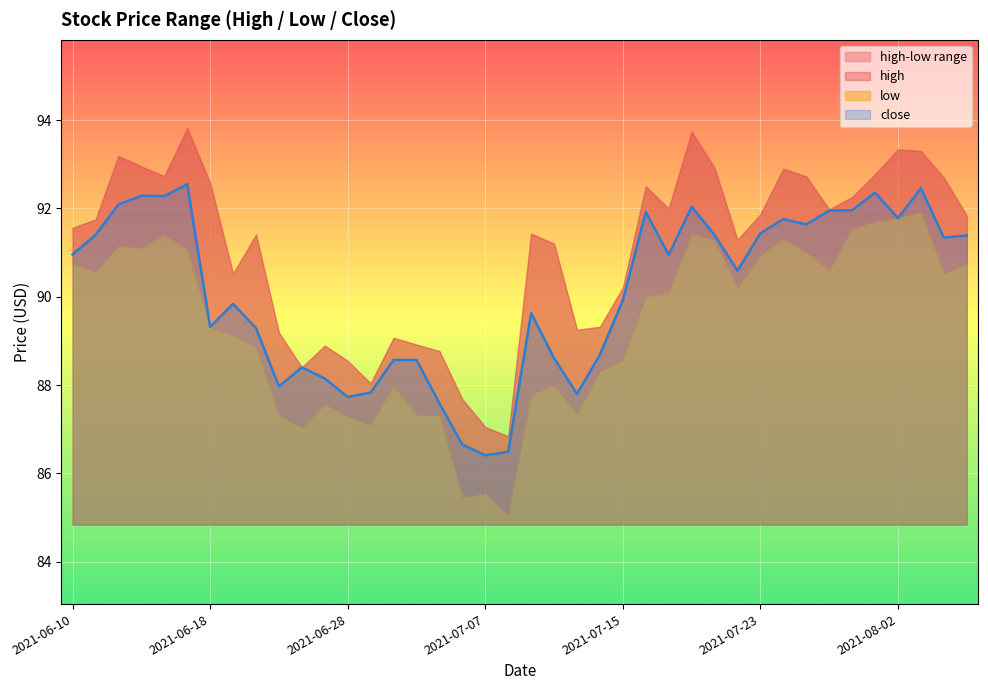

Reading right to left, list all the values displayed in this chart.

high: 2021-08-05=91.8	2021-08-04=92.7	2021-08-03=93.3	2021-08-02=93.3	2021-07-30=92.8	2021-07-29=92.3	2021-07-28=92.0	2021-07-27=92.7	2021-07-26=92.9	2021-07-23=91.9	2021-07-22=91.3	2021-07-21=92.9	2021-07-20=93.7	2021-07-19=92.0	2021-07-16=92.5	2021-07-15=90.2	2021-07-14=89.3	2021-07-13=89.3	2021-07-12=91.2	2021-07-09=91.4	2021-07-08=86.8	2021-07-07=87.0	2021-07-06=87.7	2021-07-02=88.8	2021-07-01=88.9	2021-06-30=89.1	2021-06-29=88.0	2021-06-28=88.5	2021-06-25=88.9	2021-06-24=88.4	2021-06-23=89.2	2021-06-22=91.4	2021-06-21=90.5	2021-06-18=92.6	2021-06-17=93.8	2021-06-16=92.7	2021-06-15=93.0	2021-06-14=93.2	2021-06-11=91.8	2021-06-10=91.6
low: 2021-08-05=90.7	2021-08-04=90.5	2021-08-03=91.9	2021-08-02=91.8	2021-07-30=91.7	2021-07-29=91.5	2021-07-28=90.6	2021-07-27=91.0	2021-07-26=91.3	2021-07-23=90.9	2021-07-22=90.2	2021-07-21=91.3	2021-07-20=91.4	2021-07-19=90.1	2021-07-16=90.0	2021-07-15=88.6	2021-07-14=88.3	2021-07-13=87.3	2021-07-12=88.0	2021-07-09=87.8	2021-07-08=85.0	2021-07-07=85.5	2021-07-06=85.5	2021-07-02=87.3	2021-07-01=87.3	2021-06-30=88.0	2021-06-29=87.1	2021-06-28=87.3	2021-06-25=87.6	2021-06-24=87.0	2021-06-23=87.3	2021-06-22=88.9	2021-06-21=89.1	2021-06-18=89.3	2021-06-17=91.1	2021-06-16=91.4	2021-06-15=91.1	2021-06-14=91.2	2021-06-11=90.6	2021-06-10=90.8
close: 2021-08-05=91.4	2021-08-04=91.3	2021-08-03=92.5	2021-08-02=91.8	2021-07-30=92.4	2021-07-29=92.0	2021-07-28=92.0	2021-07-27=91.6	2021-07-26=91.8	2021-07-23=91.4	2021-07-22=90.6	2021-07-21=91.4	2021-07-20=92.0	2021-07-19=91.0	2021-07-16=91.9	2021-07-15=89.9	2021-07-14=88.7	2021-07-13=87.8	2021-07-12=88.6	2021-07-09=89.6	2021-07-08=86.5	2021-07-07=86.4	2021-07-06=86.7	2021-07-02=87.6	2021-07-01=88.6	2021-06-30=88.6	2021-06-29=87.8	2021-06-28=87.7	2021-06-25=88.2	2021-06-24=88.4	2021-06-23=88.0	2021-06-22=89.3	2021-06-21=89.8	2021-06-18=89.3	2021-06-17=92.5	2021-06-16=92.3	2021-06-15=92.3	2021-06-14=92.1	2021-06-11=91.4	2021-06-10=91.0